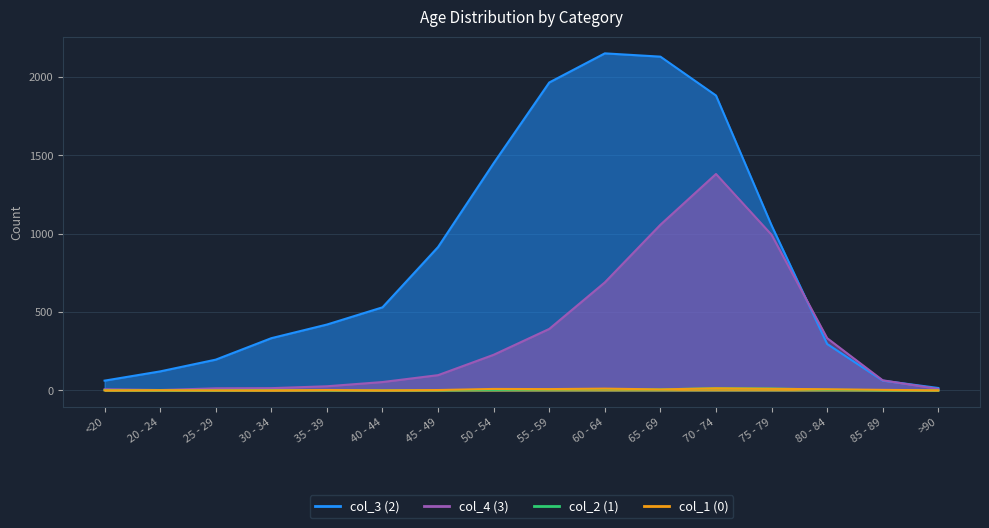

Reading left to right, list all the values displayed in this chart.

col_4 (3): <20=7	20 - 24=2	25 - 29=13	30 - 34=14	35 - 39=26	40 - 44=53	45 - 49=97	50 - 54=227	55 - 59=392	60 - 64=689	65 - 69=1057	70 - 74=1381	75 - 79=993	80 - 84=333	85 - 89=64	>90=9
col_3 (2): <20=62	20 - 24=121	25 - 29=196	30 - 34=333	35 - 39=420	40 - 44=530	45 - 49=915	50 - 54=1450	55 - 59=1965	60 - 64=2151	65 - 69=2130	70 - 74=1882	75 - 79=1053	80 - 84=296	85 - 89=62	>90=15
col_2 (1): <20=1	20 - 24=0	25 - 29=0	30 - 34=2	35 - 39=1	40 - 44=1	45 - 49=1	50 - 54=3	55 - 59=6	60 - 64=8	65 - 69=6	70 - 74=14	75 - 79=12	80 - 84=4	85 - 89=1	>90=0
col_1 (0): <20=0	20 - 24=1	25 - 29=0	30 - 34=0	35 - 39=2	40 - 44=0	45 - 49=2	50 - 54=9	55 - 59=8	60 - 64=11	65 - 69=6	70 - 74=13	75 - 79=10	80 - 84=7	85 - 89=3	>90=0